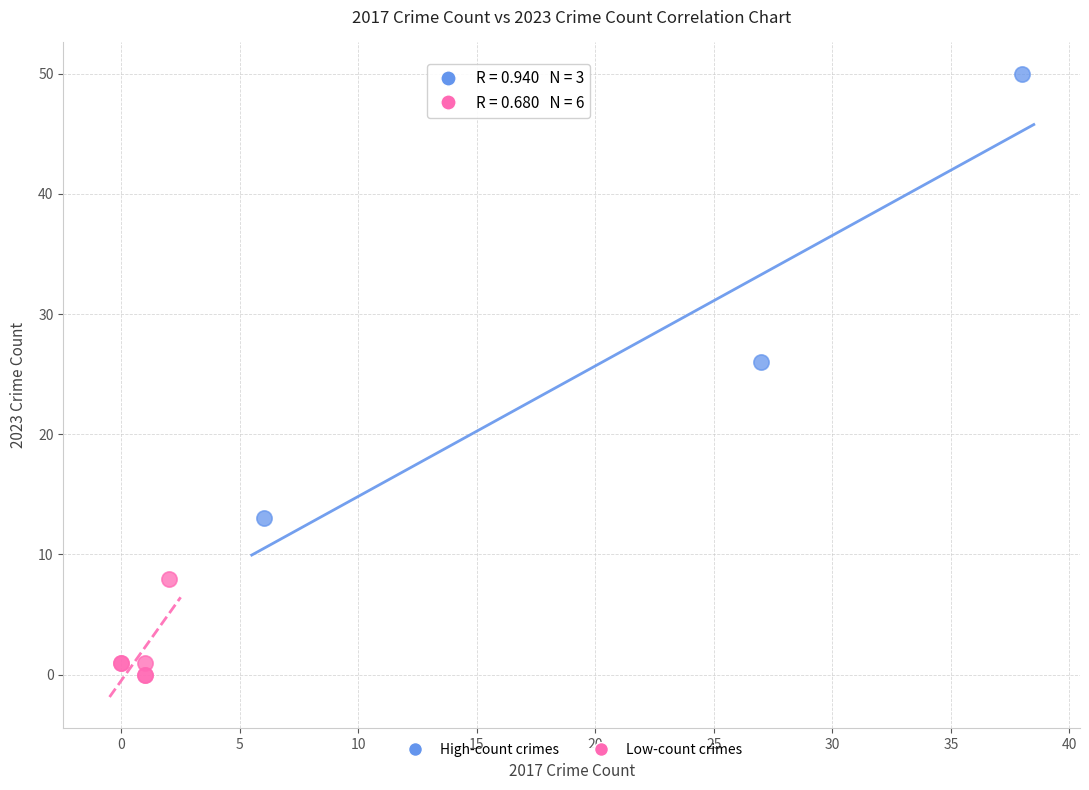

Which series contains the highest Y value?

High-count crimes